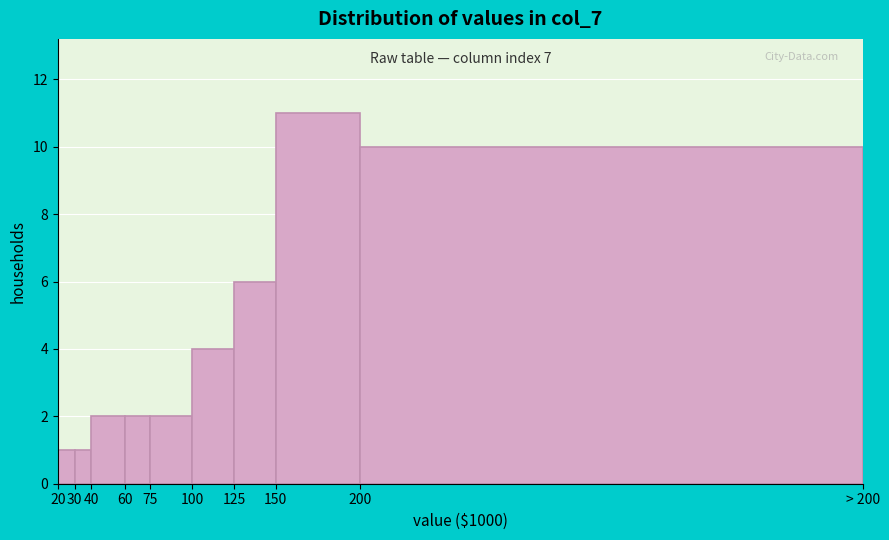

Reading left to right, extract all data points from this chart.

20=1	30=1	40=2	60=2	75=2	100=4	125=6	150=11	200=10